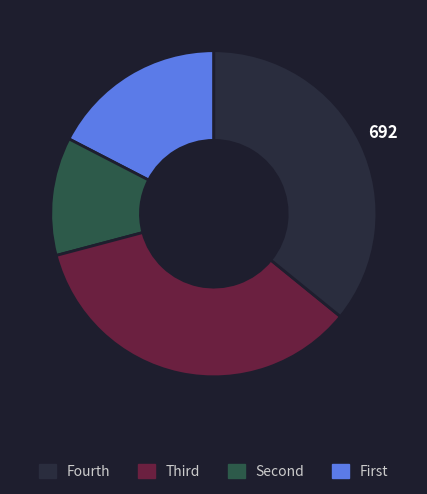

Is there any slice that represents more than half of the pie?

No